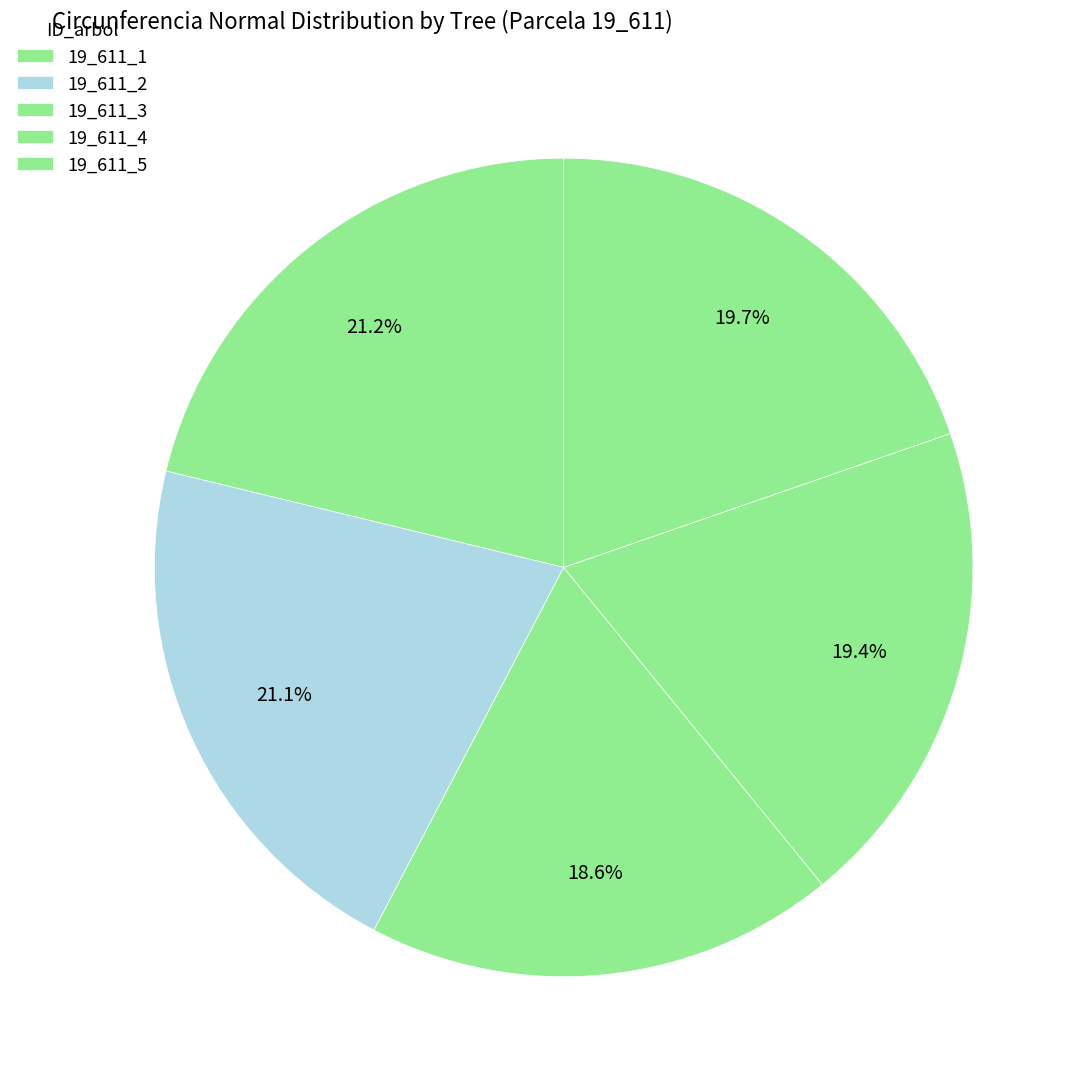

The 19_611_2 slice represents 6% of the pie. True or false?

False